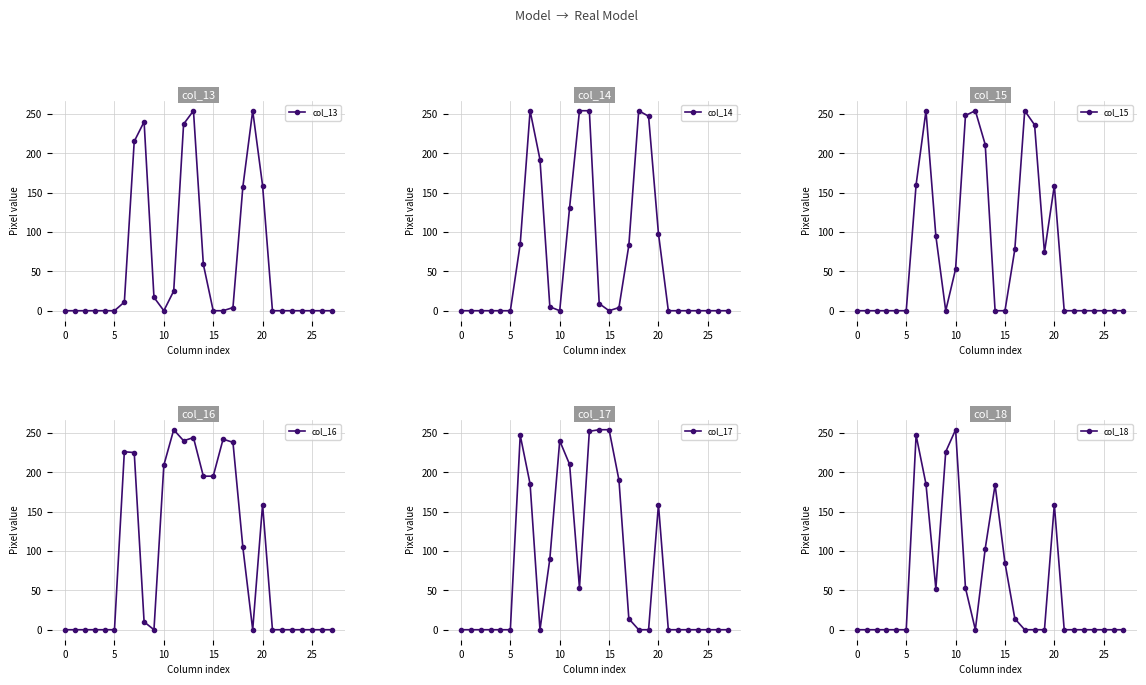

After their last crossing, which series has the higher values: col_14 or col_17?

col_17